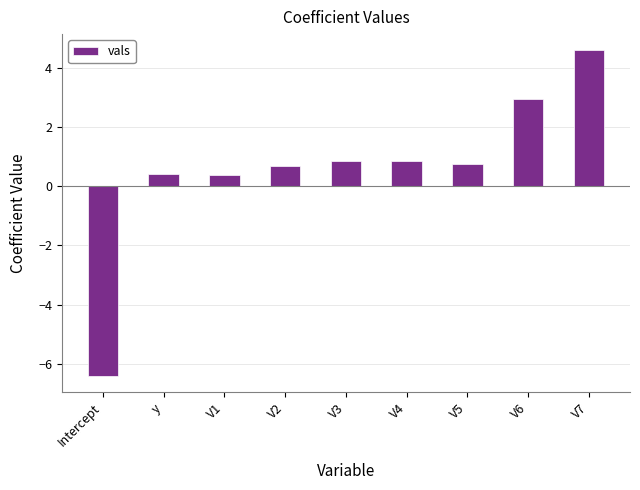

Approximately how many times larger is the value at V1 compared to V6?

0.1